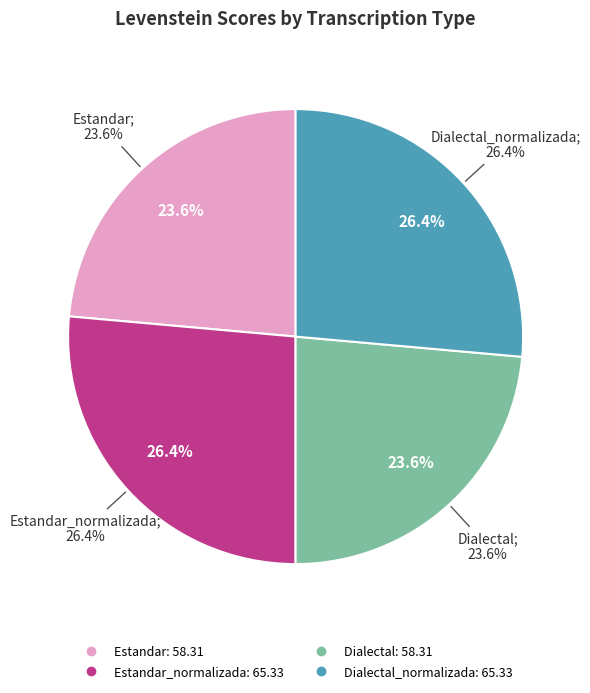

True or false: Estandar accounts for 24% of the total.

True